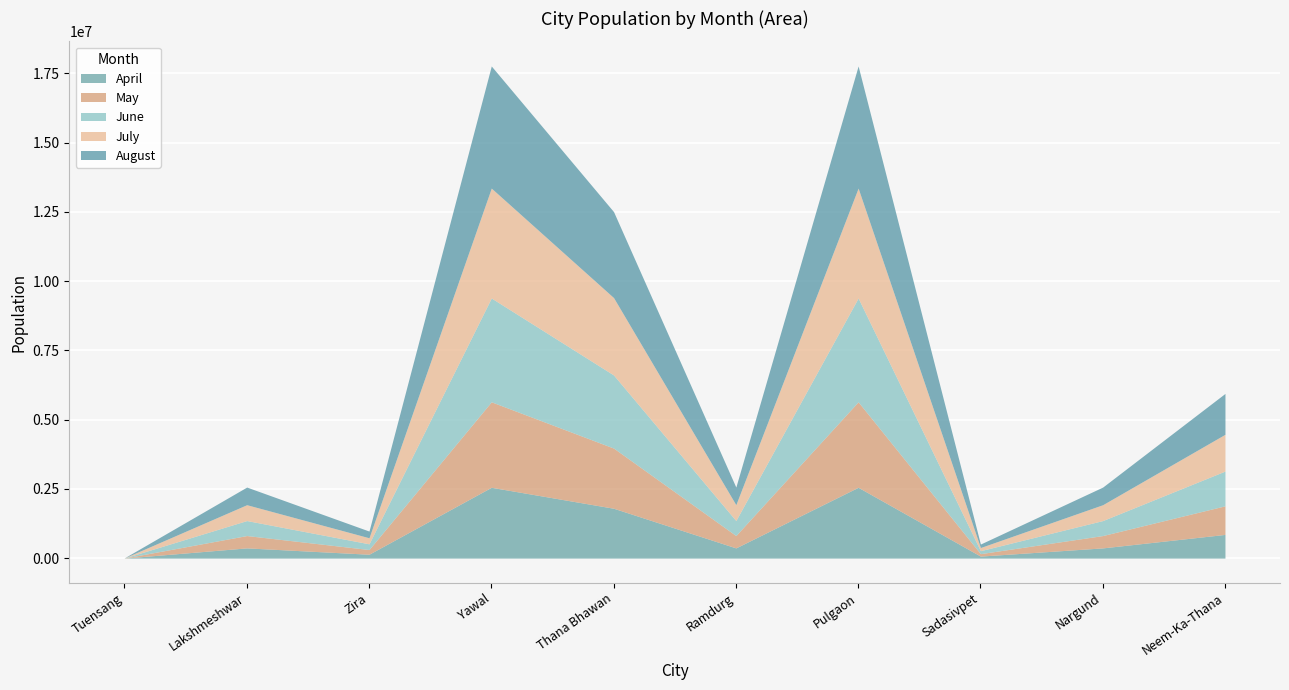

List the series in order of their peak value, lowest first.

April, May, June, July, August